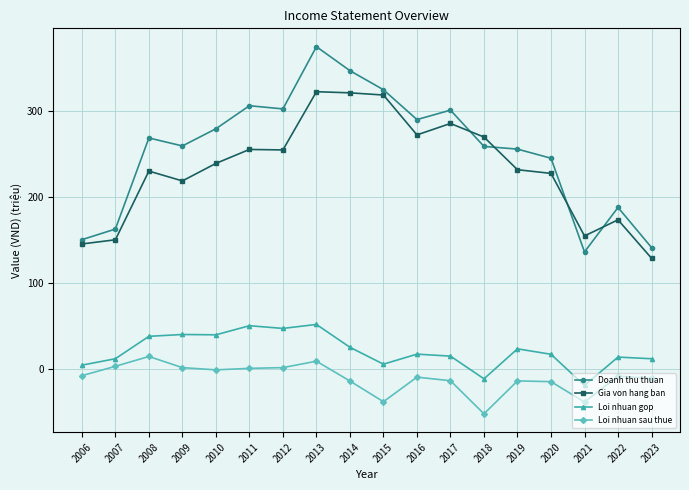

What is the highest value of the Gia von hang ban series?

322.7